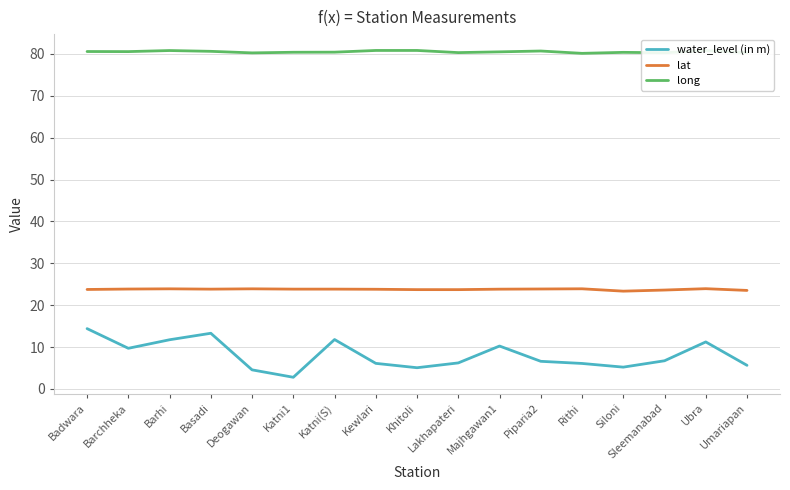

Rank the series by their maximum value, from highest to lowest.

long, lat, water_level (in m)